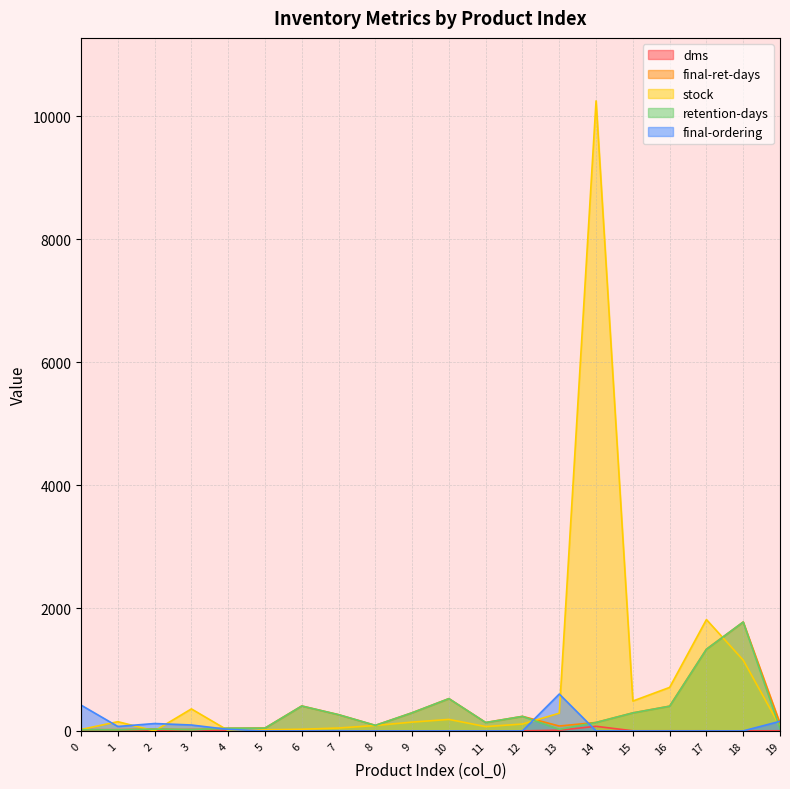

Reading right to left, transcribe all the data shown in this chart.

dms: 19=1.8	18=0.7	17=1.4	16=1.8	15=1.7	14=74.5	13=11.2	12=0.5	11=0.5	10=0.4	9=0.5	8=1.0	7=0.2	6=0.1	5=0.4	4=0.7	3=21.5	2=4.1	1=10.5	0=21.2
final-ret-days: 19=123.6	18=1772.3	17=1329.4	16=402.7	15=293.3	14=137.6	13=79.4	12=236.8	11=137.0	10=525.3	9=295.5	8=90.1	7=264.0	6=405.8	5=45.9	4=43.5	3=21.2	2=29.4	1=21.1	0=20.9
stock: 19=72.0	18=1152.0	17=1812.0	16=708.0	15=486.0	14=10254.0	13=288.0	12=112.0	11=70.0	10=187.0	9=143.0	8=88.0	7=47.0	6=27.0	5=18.0	4=7.0	3=358.0	2=0.0	1=150.0	0=23.0
retention-days: 19=39.0	18=1772.0	17=1329.0	16=402.0	15=293.0	14=137.0	13=25.0	12=236.0	11=136.0	10=525.0	9=295.0	8=90.0	7=264.0	6=405.0	5=45.0	4=43.0	3=21.0	2=29.0	1=16.0	0=20.0
final-ordering: 19=156.0	18=0.0	17=0.0	16=0.0	15=0.0	14=0.0	13=600.0	12=0.0	11=0.0	10=0.0	9=0.0	8=0.0	7=0.0	6=0.0	5=0.0	4=24.0	3=96.0	2=120.0	1=72.0	0=420.0